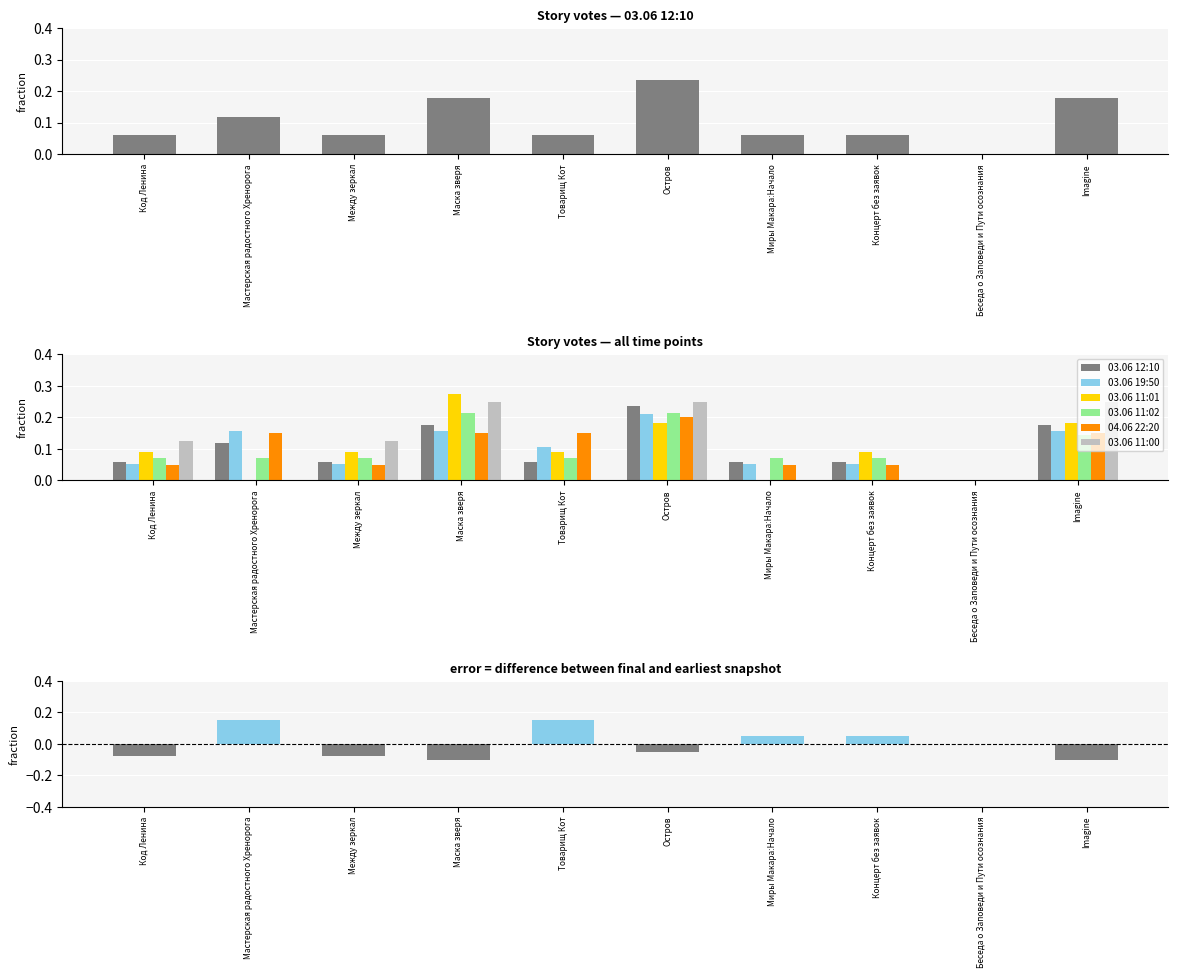

At which category is the sum across all series the highest?

Остров